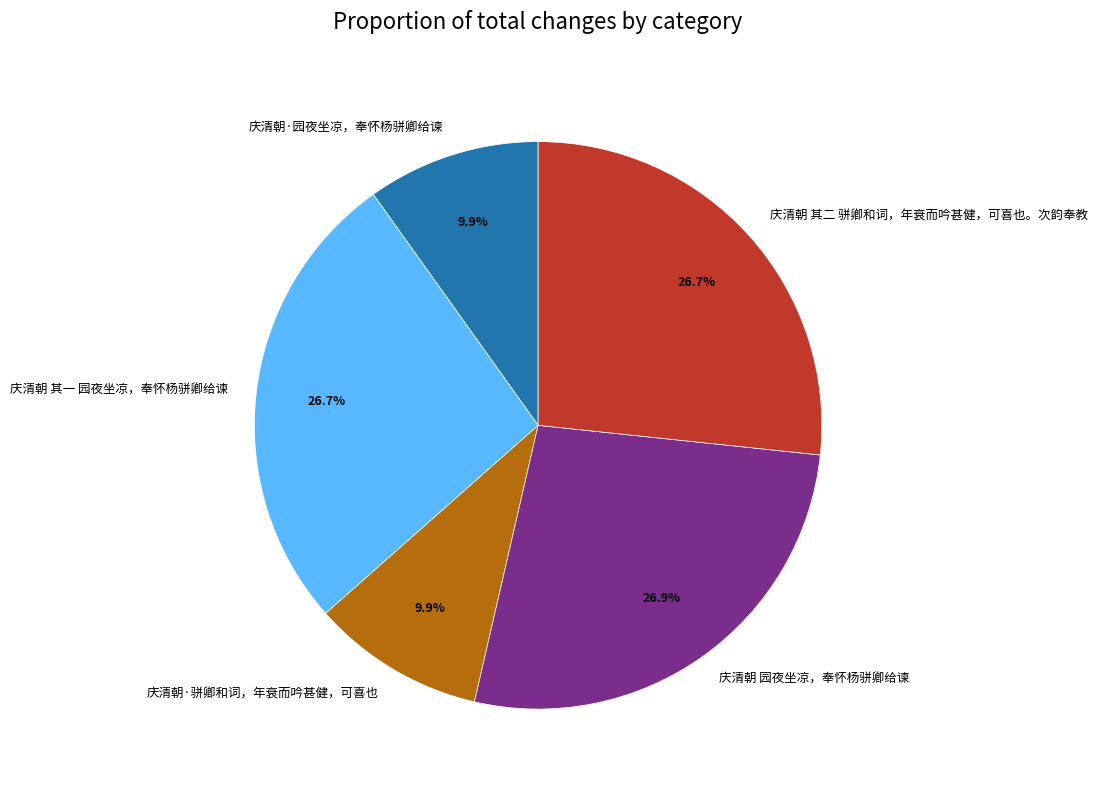

To the nearest percent, what is the difference between the largest and smallest slice percentages?

17%